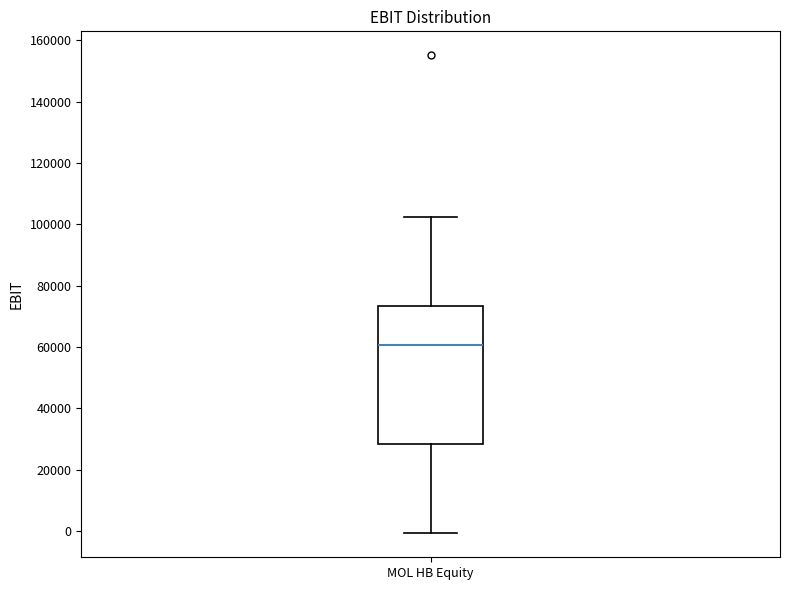

Read this box plot against the y-axis: the position of the median line, the range covered by the box, and the ends of both whiskers. The values are not printed on the chart, so give them approximately, as read against the axis.

median 60000, box 28000 to 74000, whiskers 0 to 102000